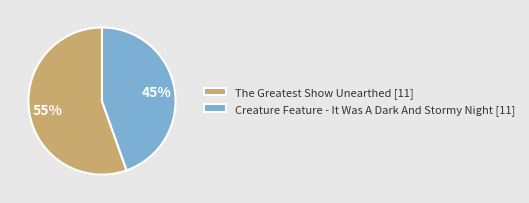

True or false: The Greatest Show Unearthed [11] accounts for 61% of the total.

False